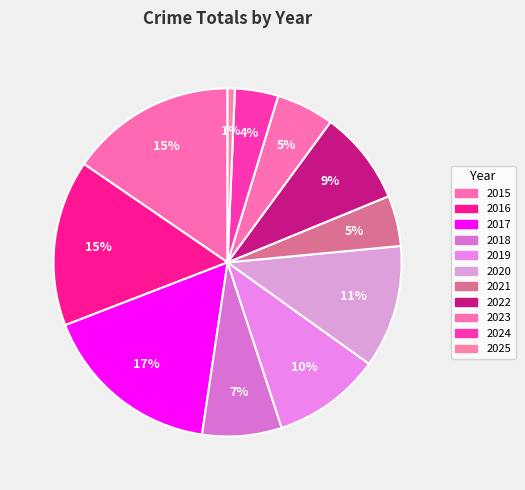

Which category has the biggest portion of the pie?

2017